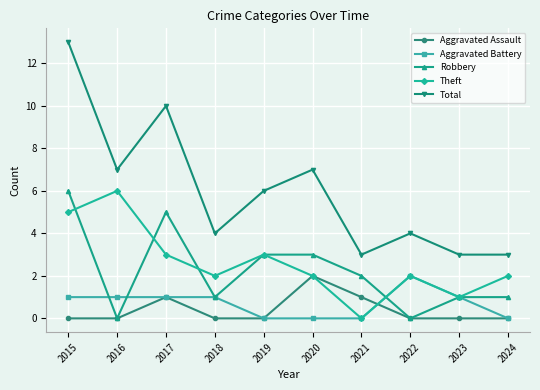

What is the spread (max minus min) of values at 2022?

4